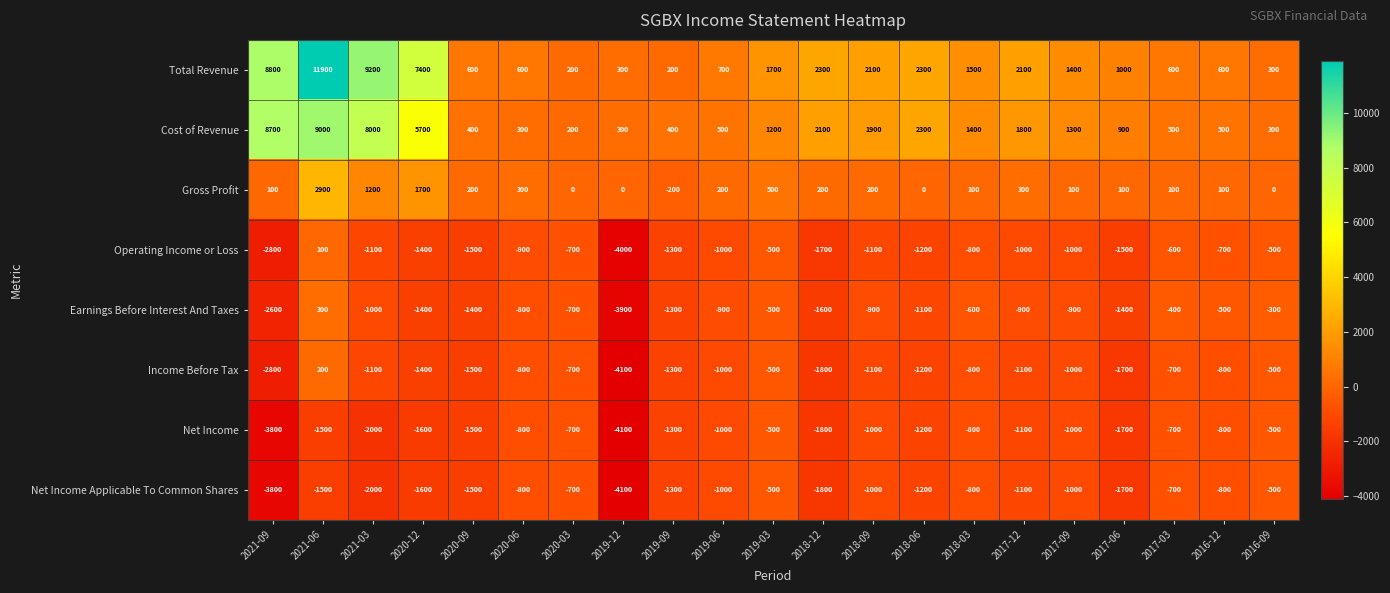

Which series has the largest total across all categories?

Total Revenue